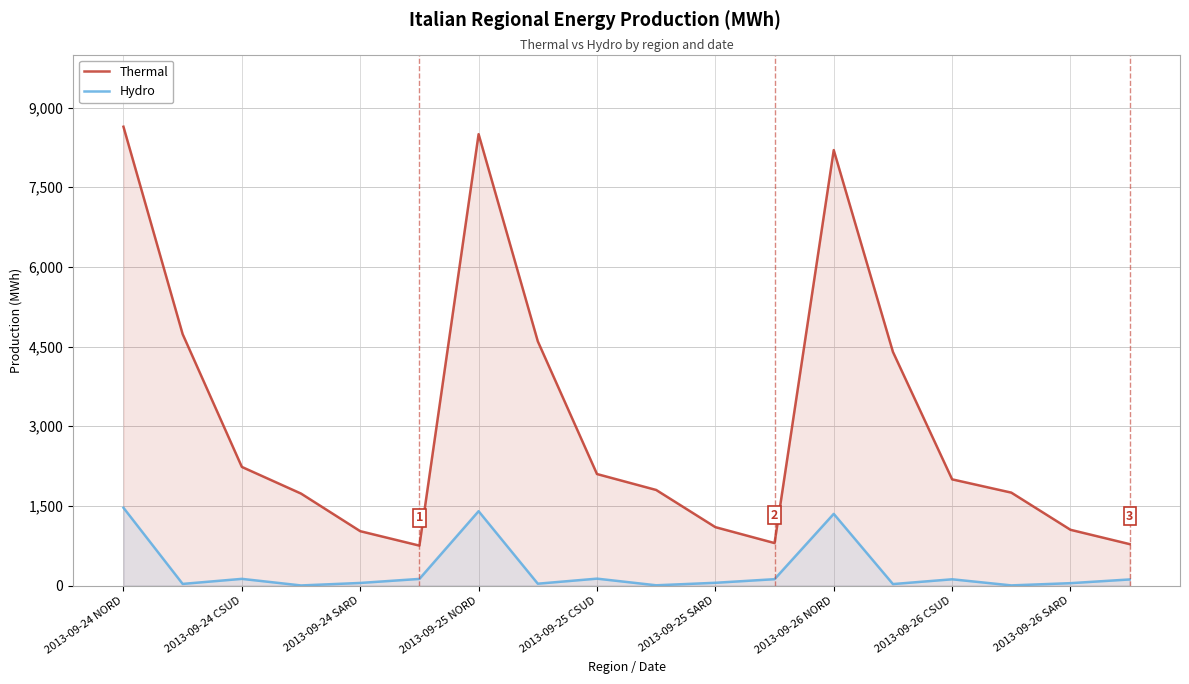

Which series has the largest total across all categories?

Thermal